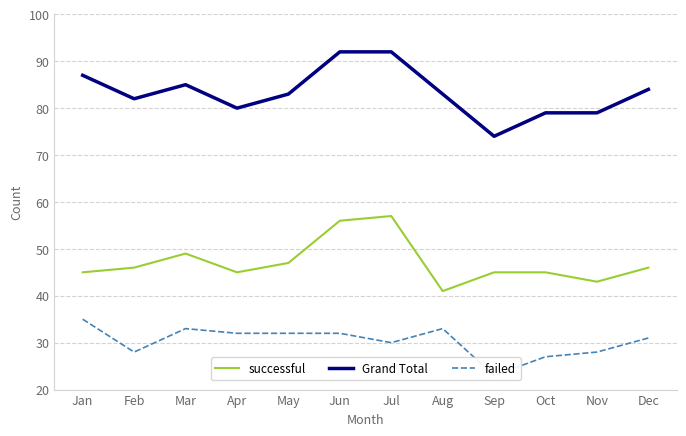

What is the sum of all successful values?

565